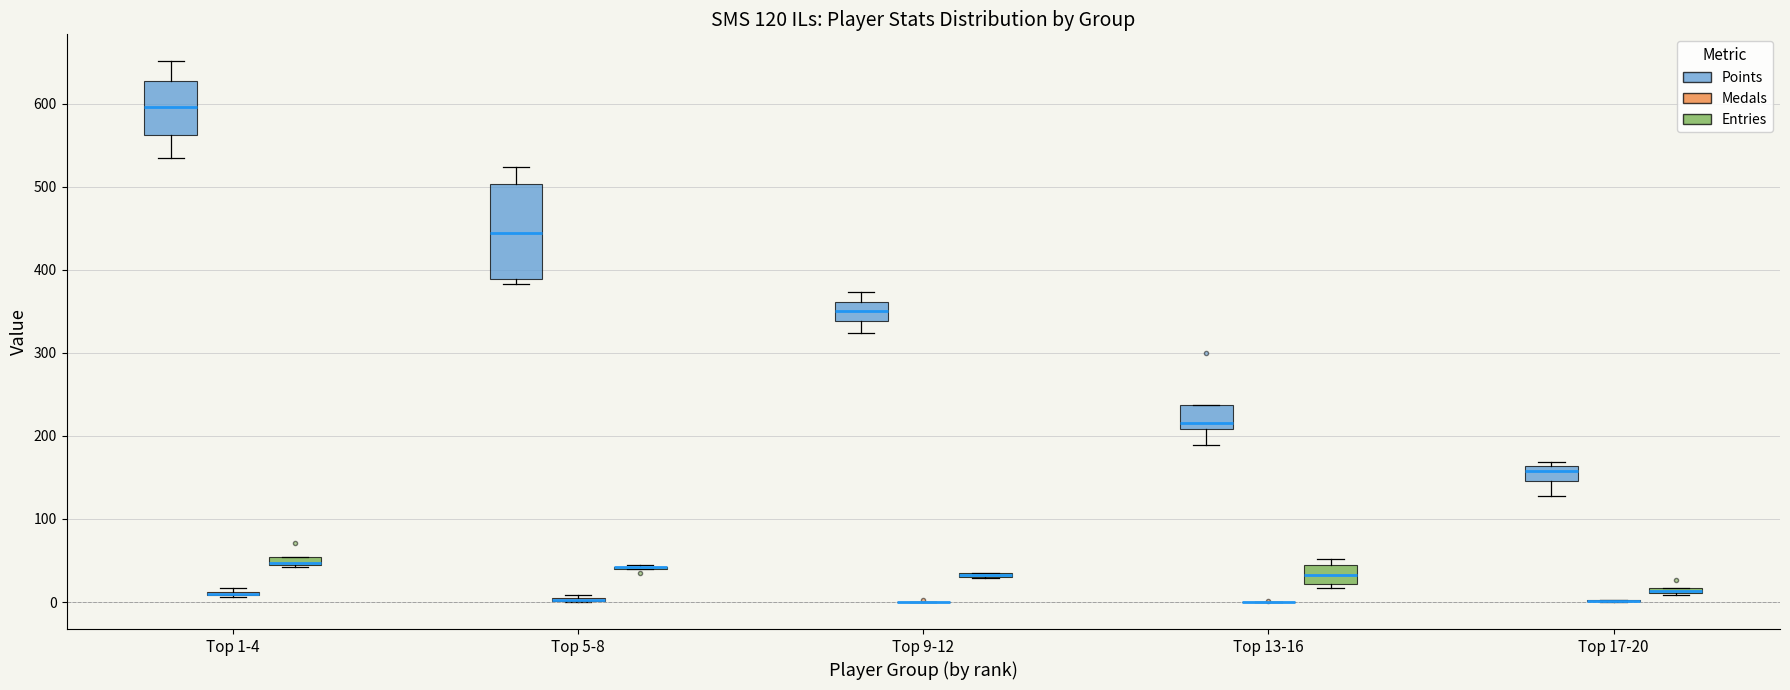

Comparing the boxes themselves (not the whiskers), which one is the tallest?

Top 5-8 (Points)